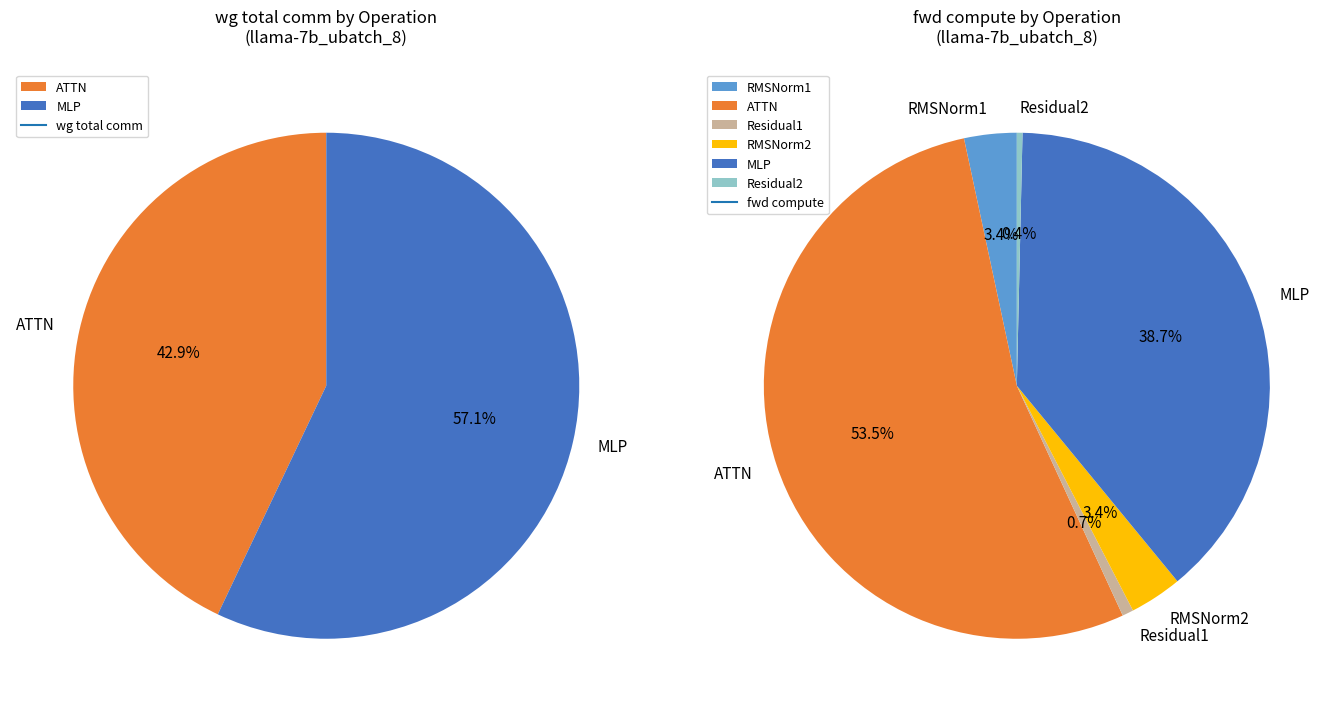

How many segments does this pie chart have?

6